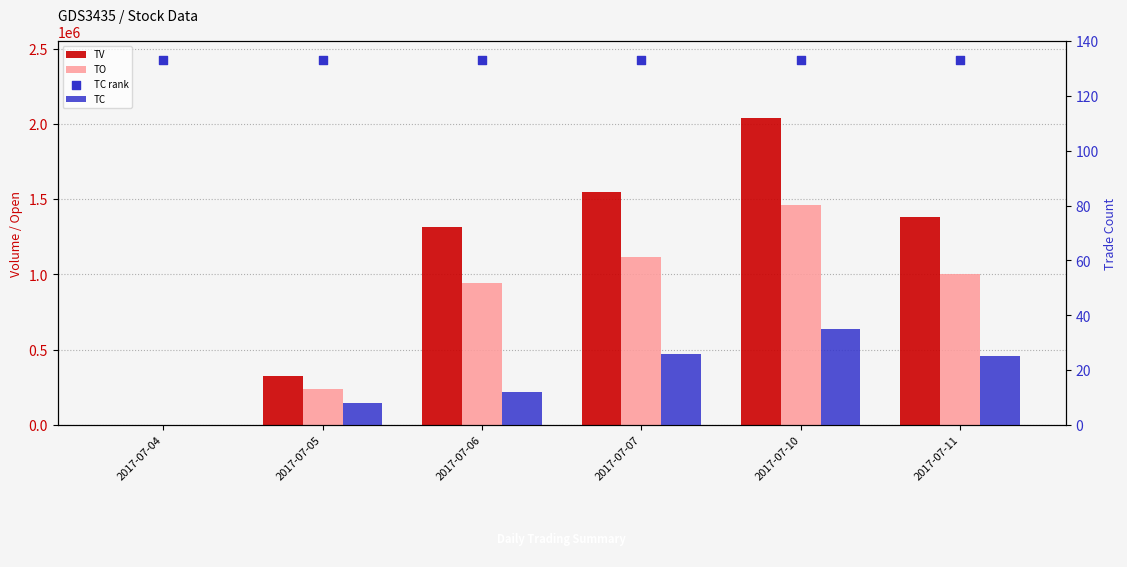

What is the total value across all series at 2017-07-06?

2259595